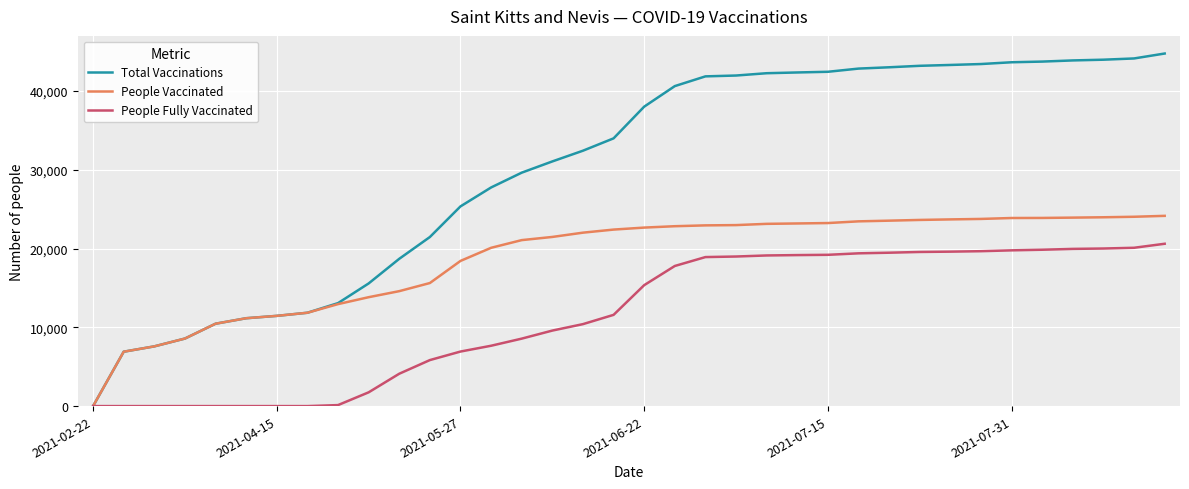

List the series in order of their peak value, lowest first.

People Fully Vaccinated, People Vaccinated, Total Vaccinations